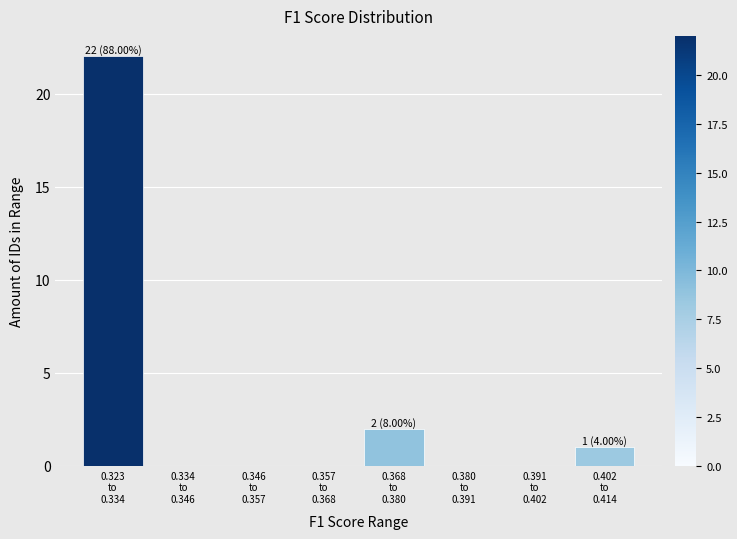

What is the greatest value displayed?

22